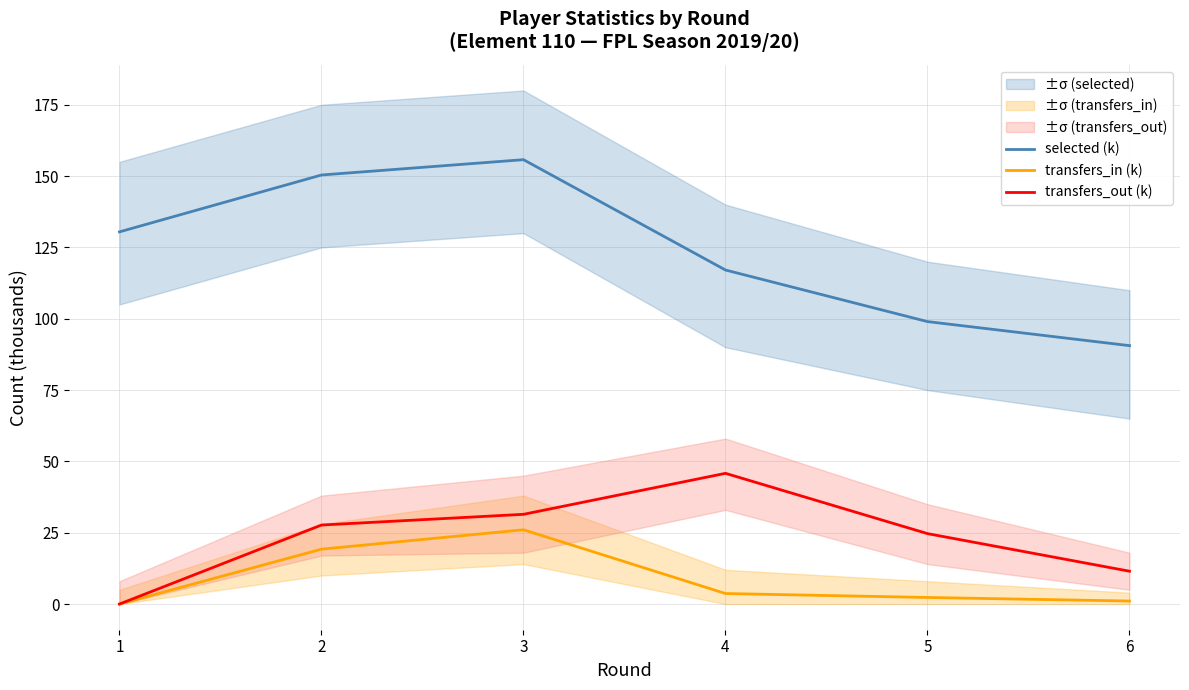

What is the sum of all transfers_in (k) values?

52.3